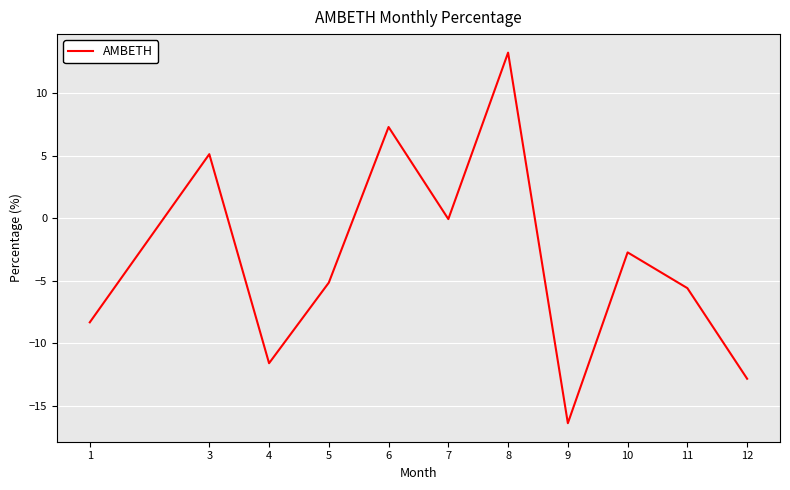

Where is the data nearest to the value -1?

7